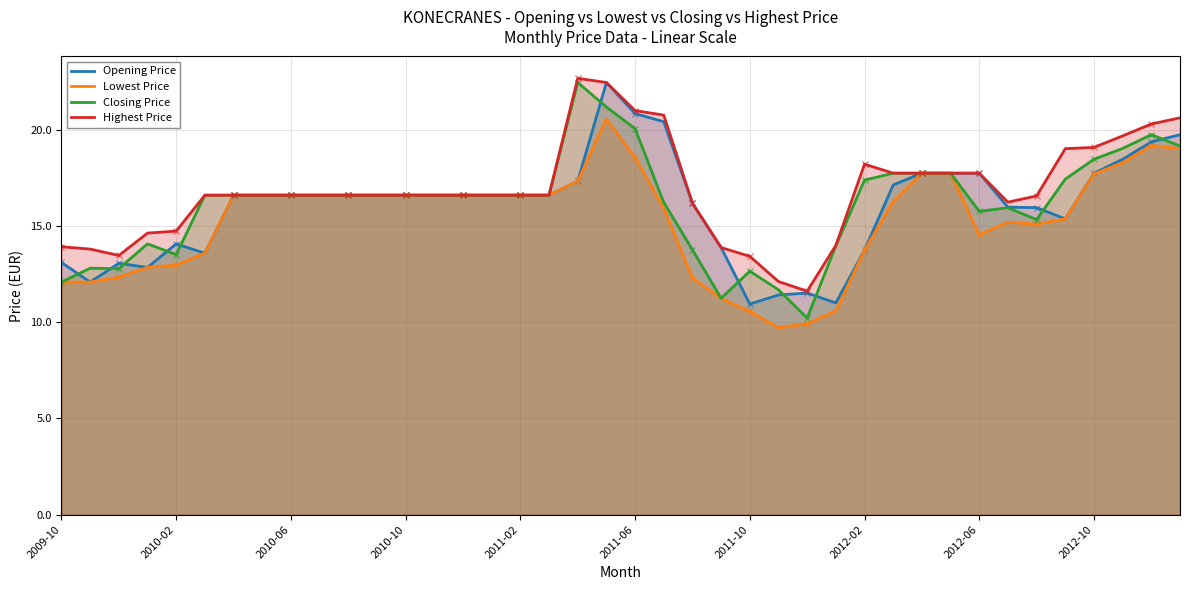

The value of Lowest Price at 2010-06 is 5.2. True or false?

False